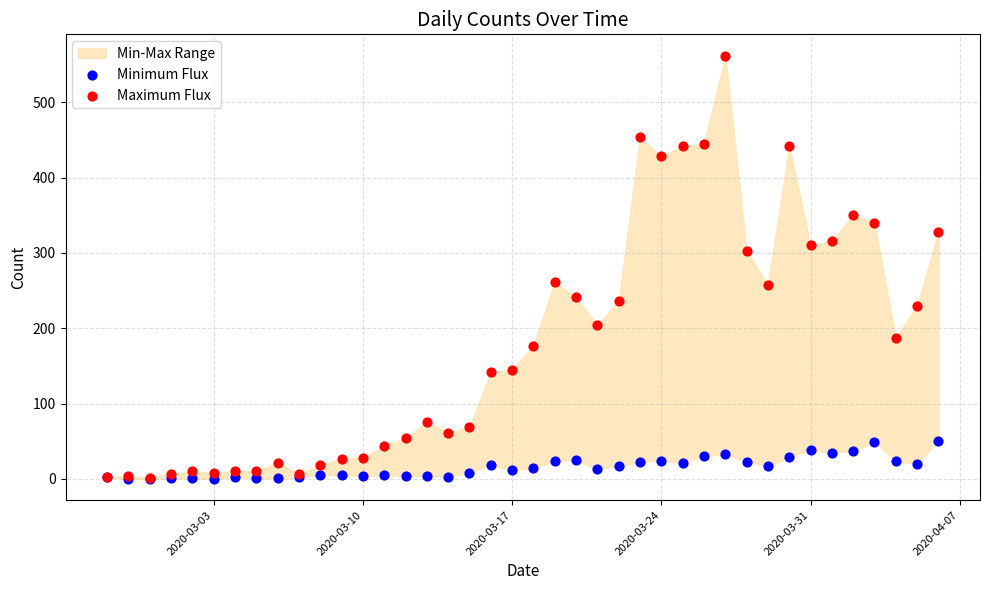

Which series contains the highest Y value?

Maximum Flux